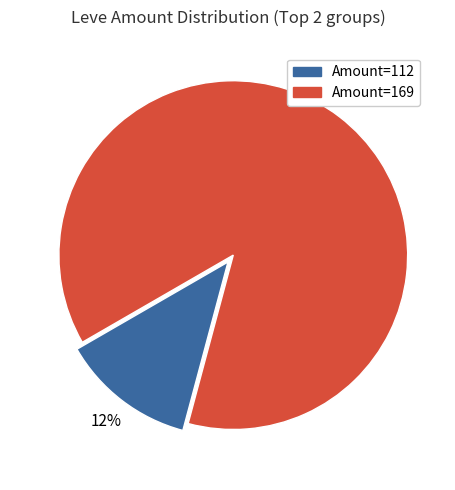

Does any single category account for the majority?

Yes